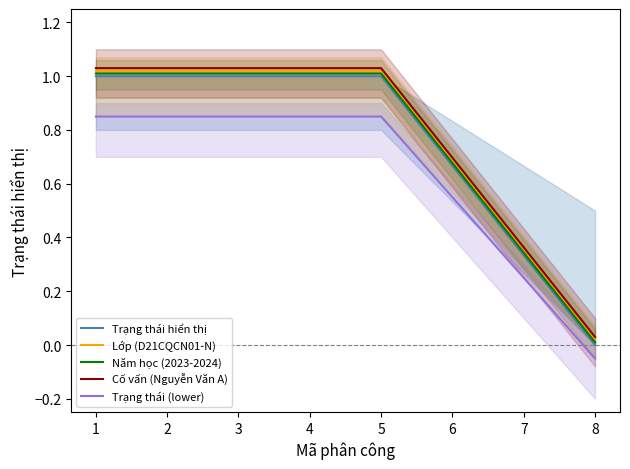

The value of Lớp (D21CQCN01-N) at 5 is 1.5. True or false?

False